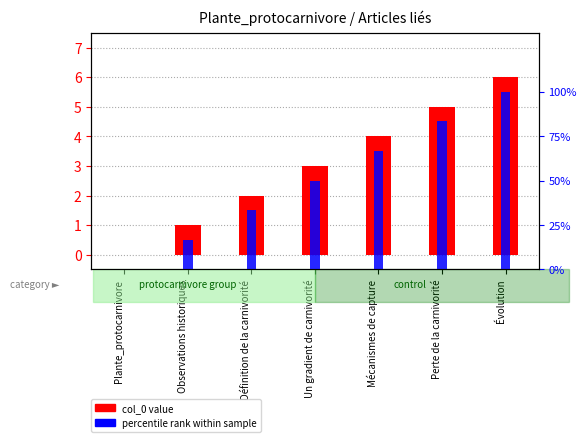

Reading right to left, list all the values displayed in this chart.

col_0 value: 6.0	5.0	4.0	3.0	2.0	1.0	0.0
percentile rank within sample: 100.0	83.3	66.7	50.0	33.3	16.7	0.0